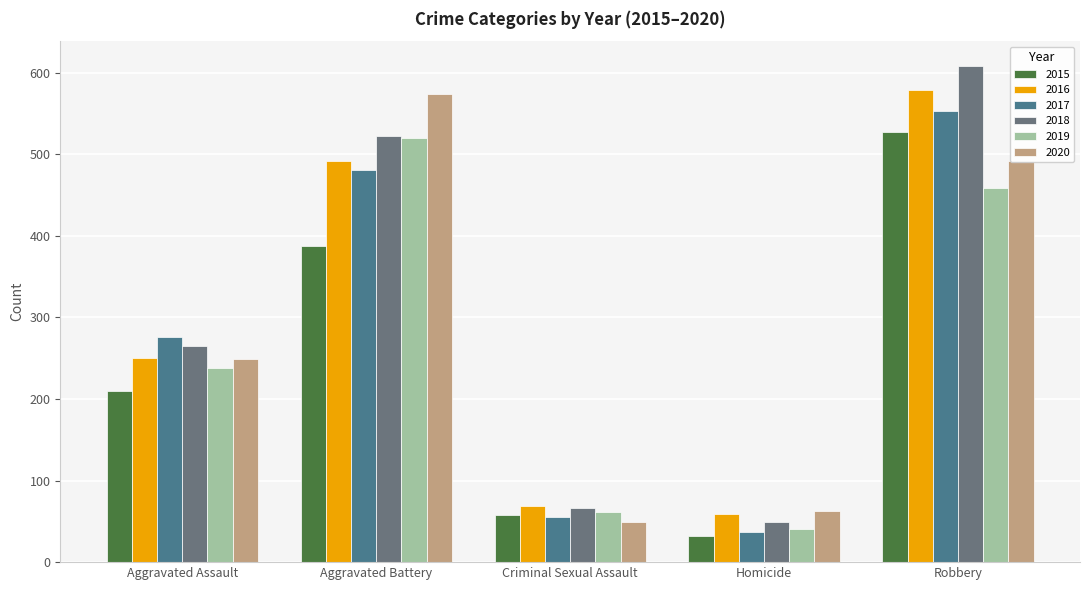

Are the bars horizontal?

No